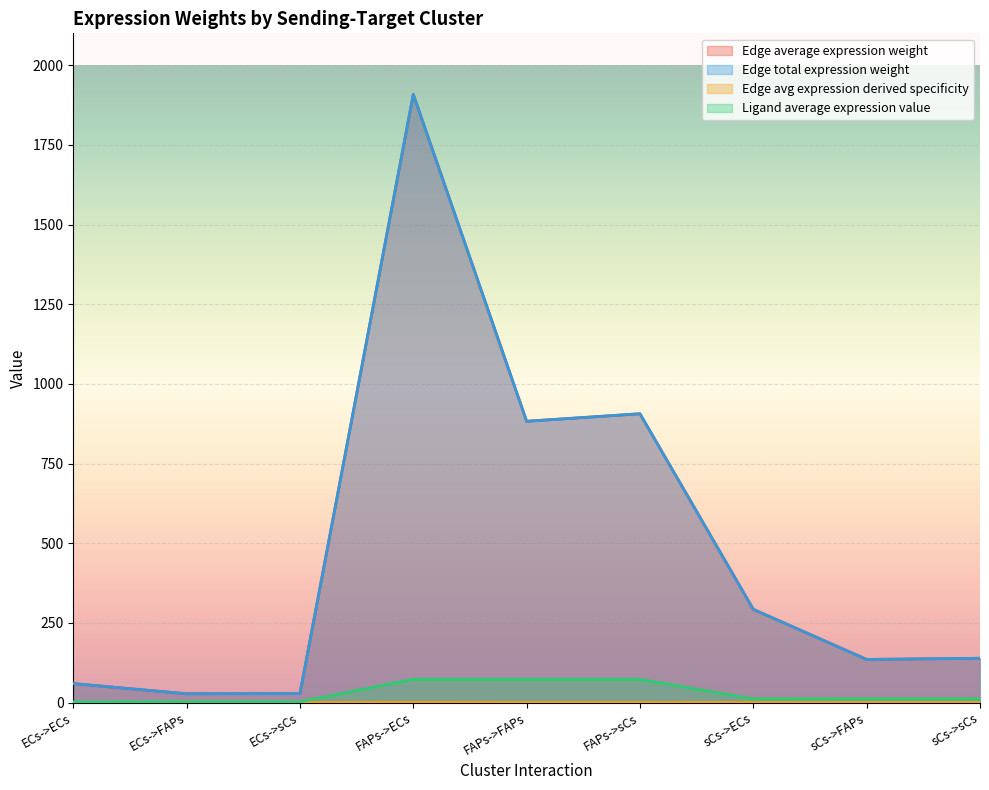

Rank the series at ECs->sCs from lowest to highest value.

Edge avg expression derived specificity, Ligand average expression value, Edge average expression weight, Edge total expression weight